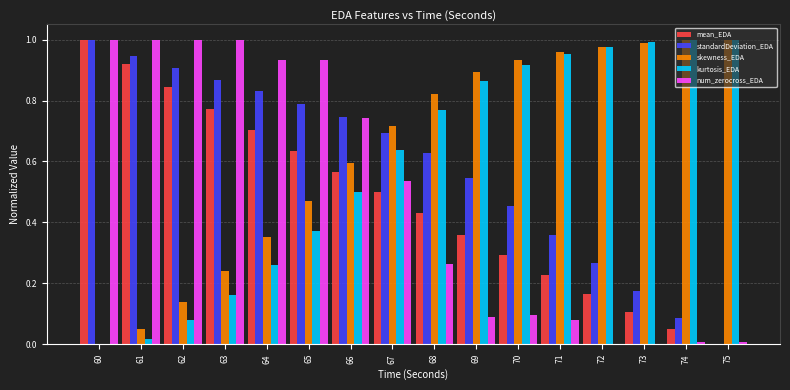

What is the total value across all series at 67?

3.1